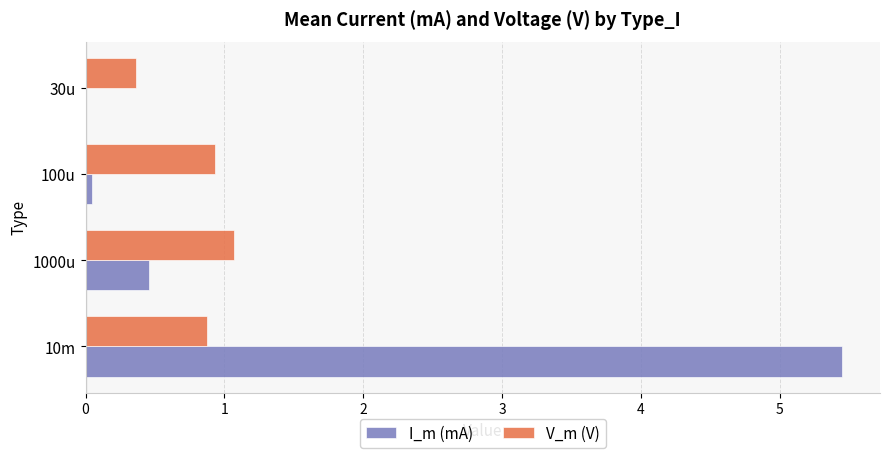

Is the value of V_m (V) at 10m greater than the value of I_m (mA) at 30u?

Yes